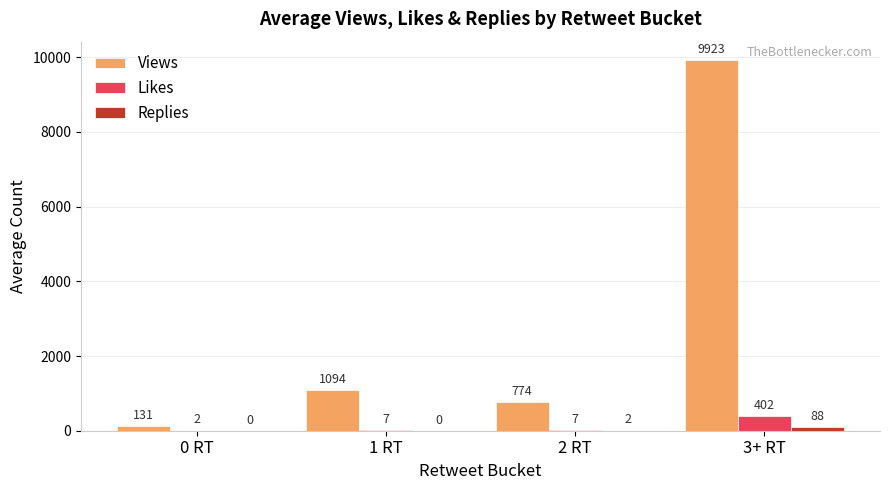

What value does the Likes series have at 1 RT?

7.0